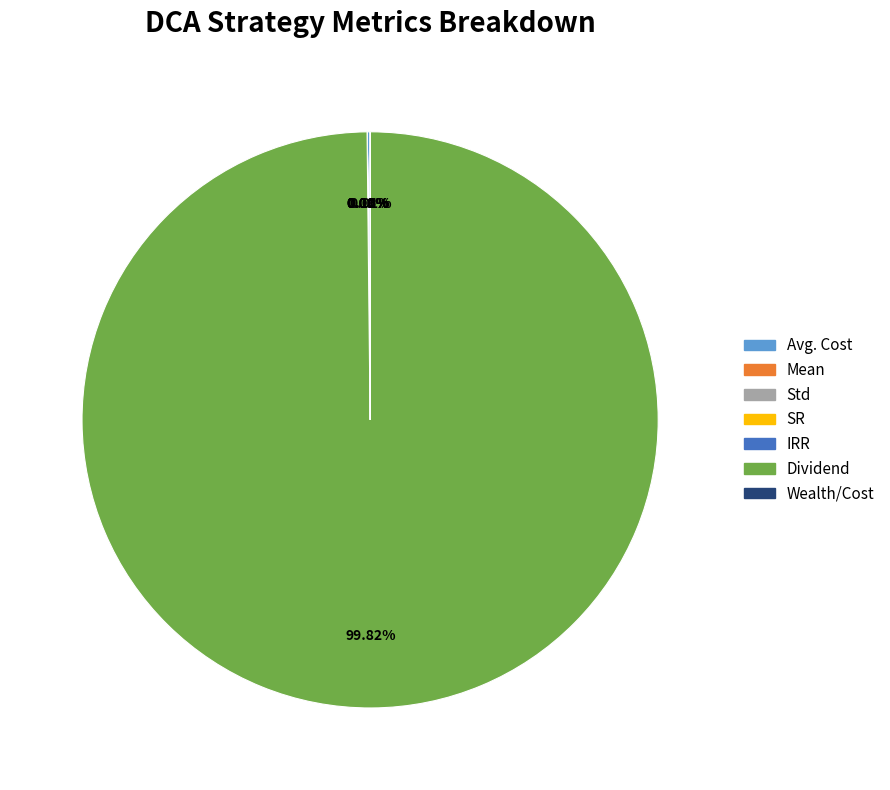

Which slice is the largest?

Dividend